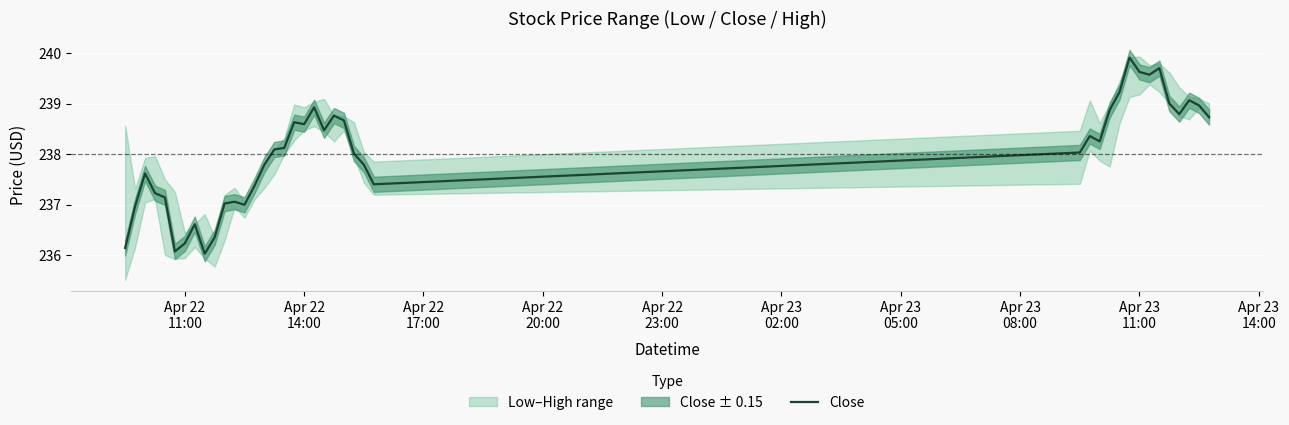

Is this an area chart (filled region under the line)?

No